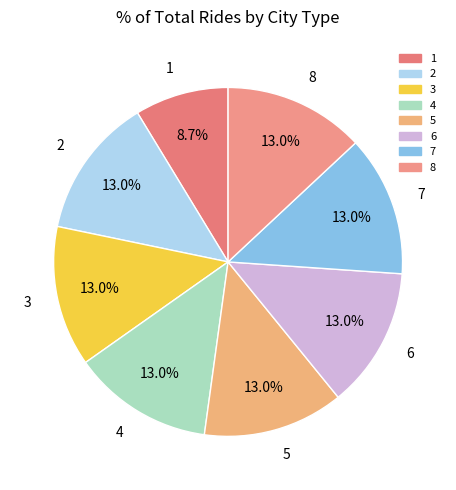

Approximately how many times larger is the value at 6 compared to 3?

1.0